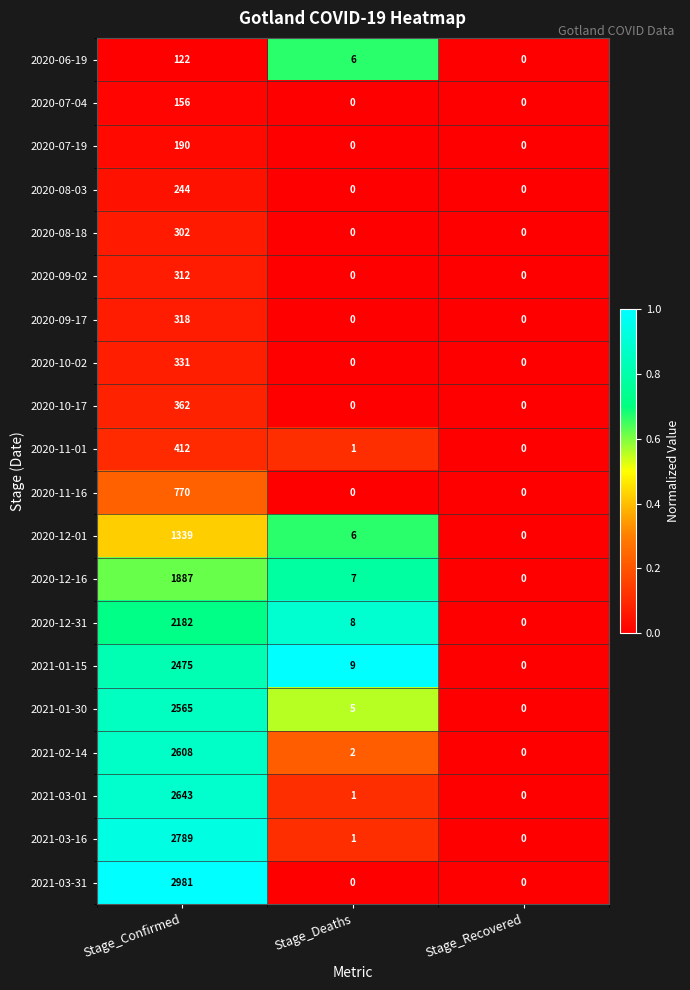

At which category is the sum across all series the highest?

Stage_Confirmed